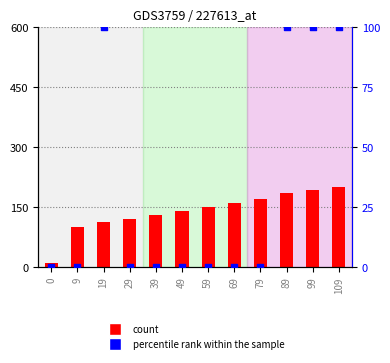

Which series has the largest total across all categories?

count